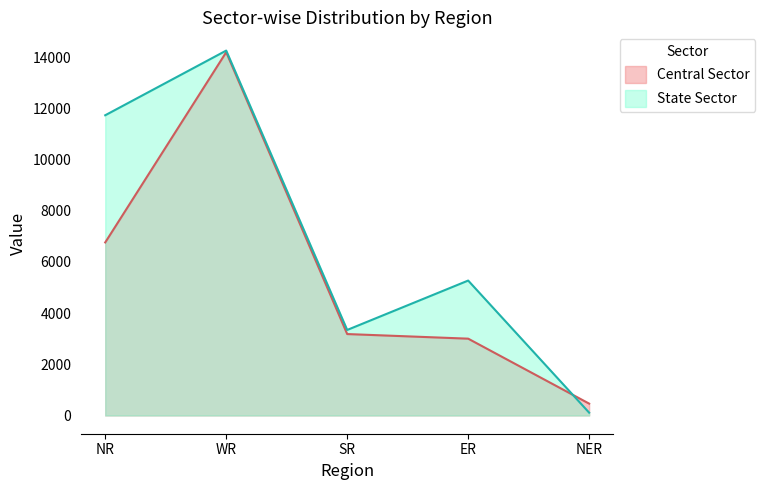

Between WR and SR, which series saw the biggest shift?

Central Sector